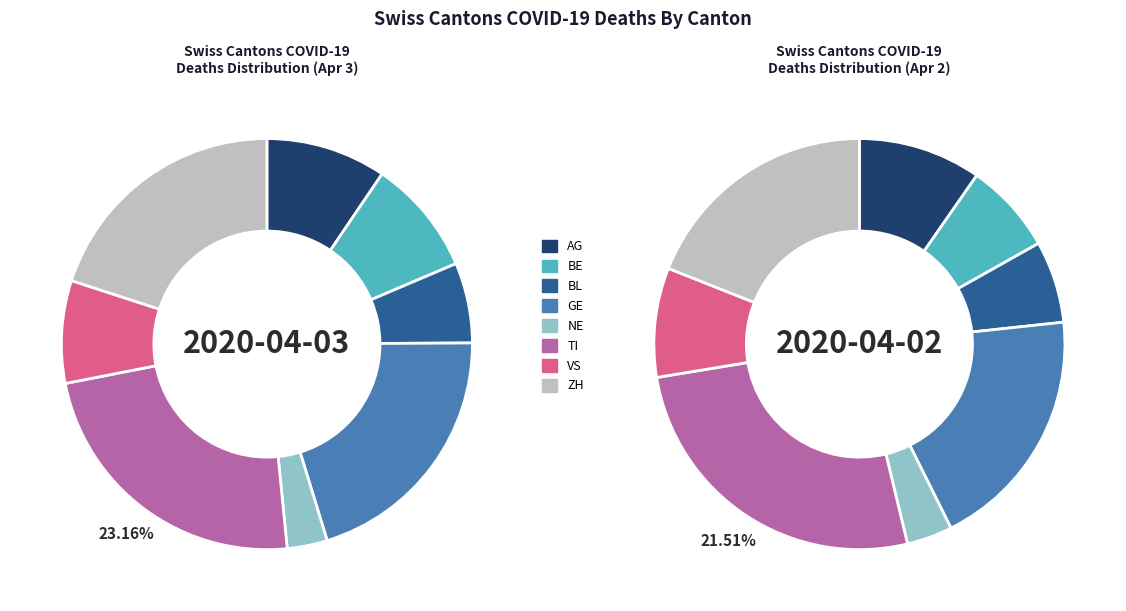

What is the ratio of the value at GE to the value at VS?

2.5